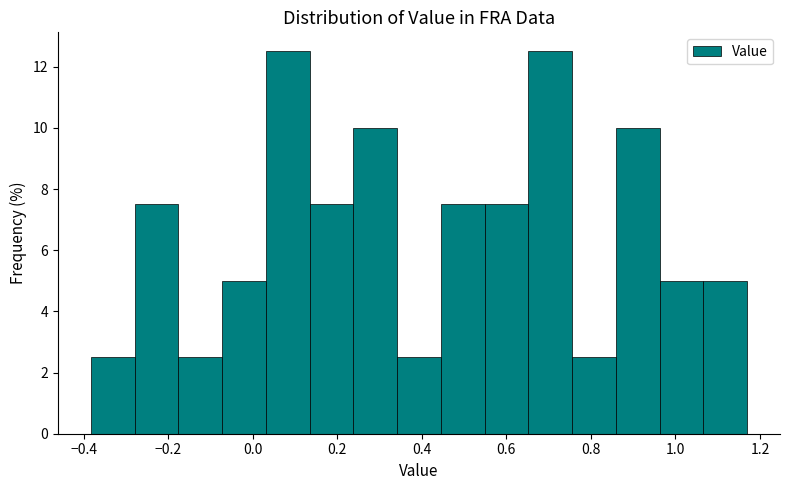

What is the height of the bar covering -0.28 to -0.18 on the x-axis? Neither the bar edges nor the heights are printed on the chart, so give them approximately, as read against the axes.

7.6